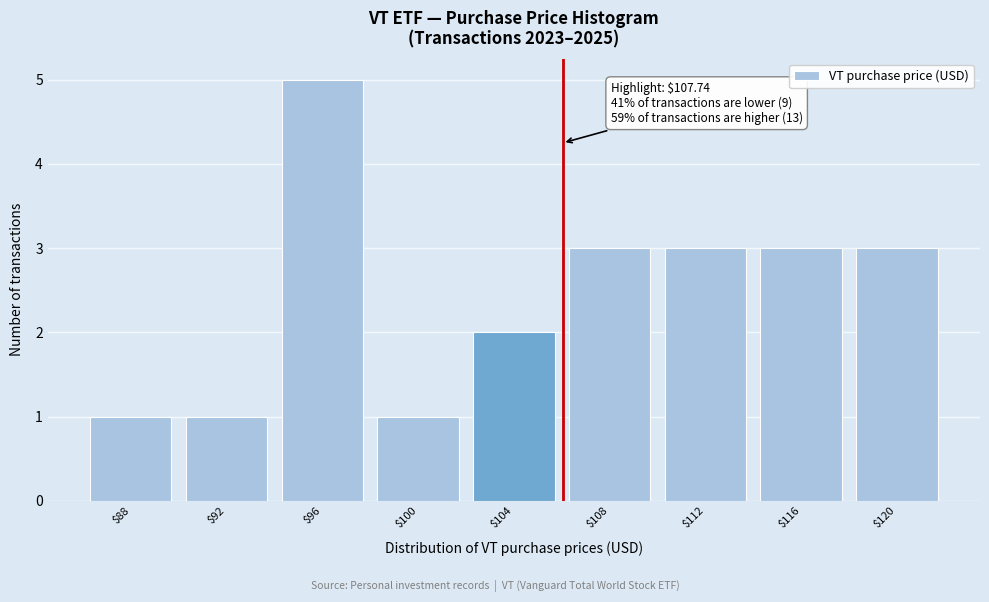

Reading left to right, transcribe all the data shown in this chart.

1	1	5	1	2	3	3	3	3